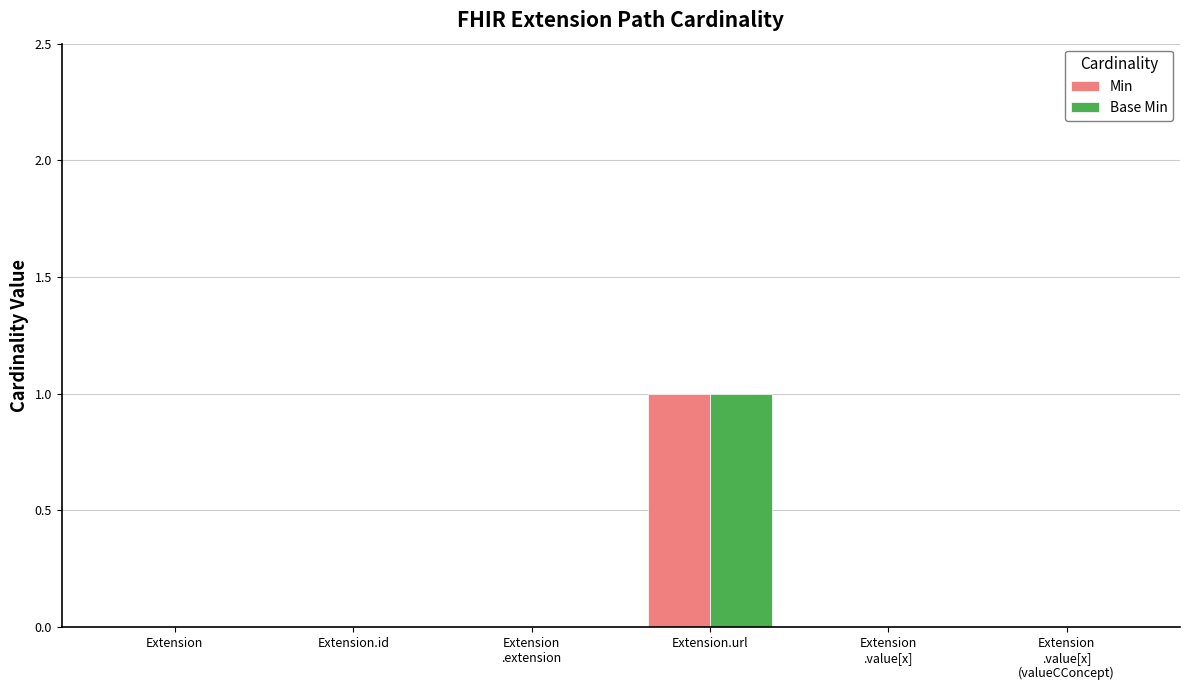

What is the sum of all Base Min values?

1